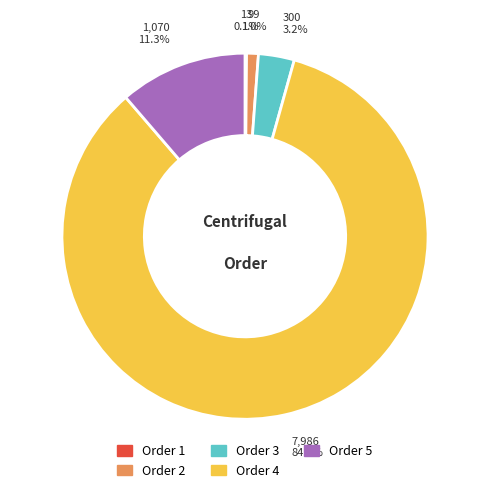

Is there a majority slice in this chart?

Yes